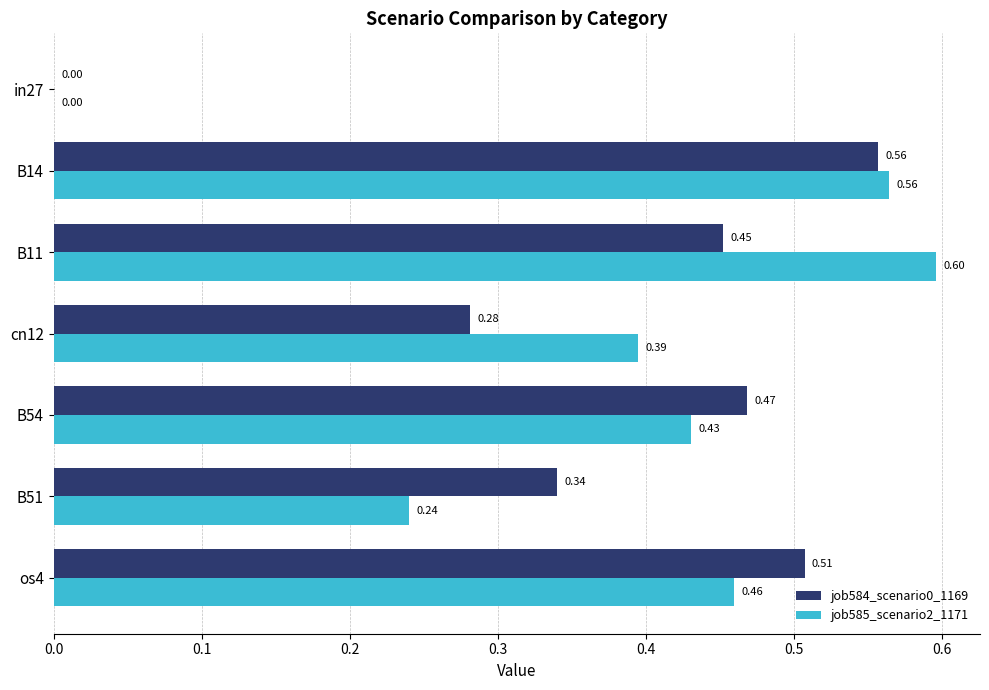

What is the sum of the job585_scenario2_1171 values at B14 and B51?

0.8